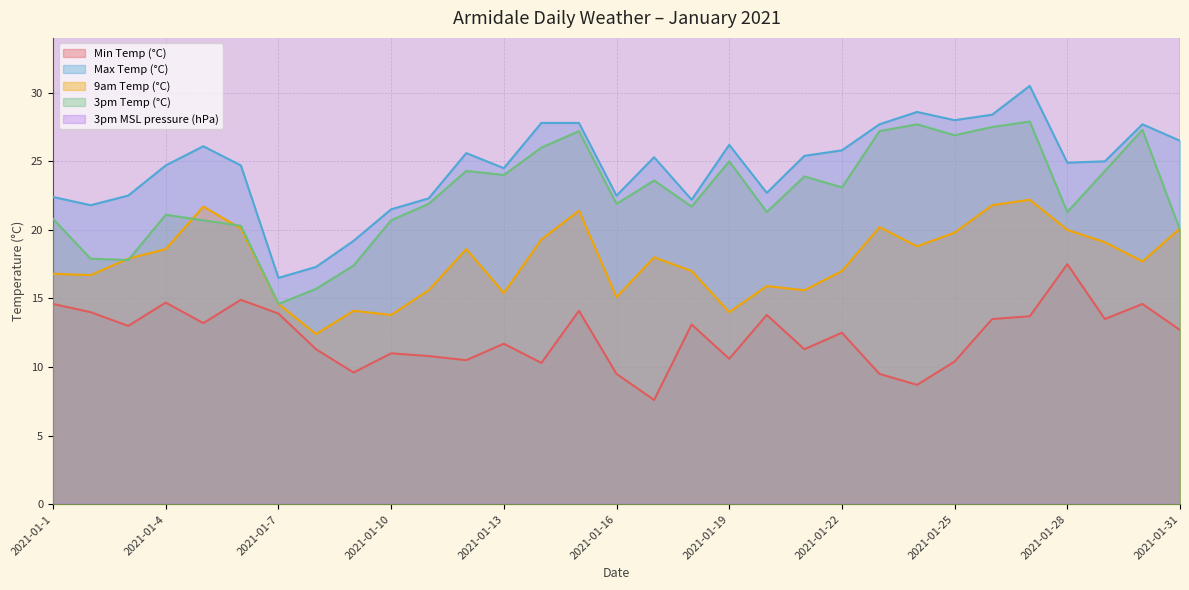

What is the difference between the second highest and minimum values in the 3pm MSL pressure (hPa) series?

10.6